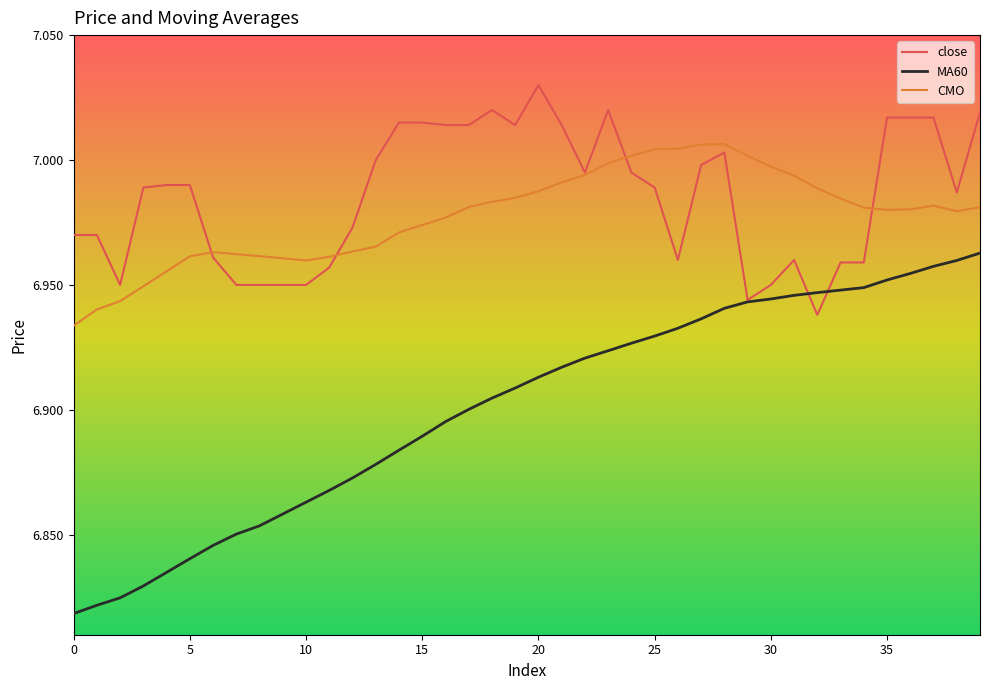

True or false: CMO and MA60 intersect in this chart.

False